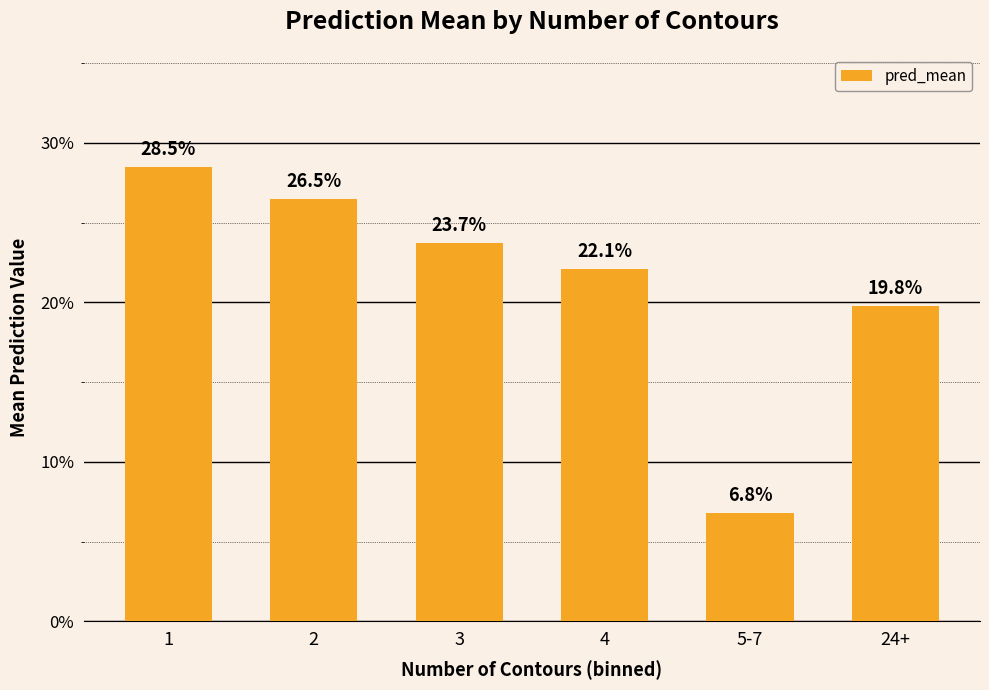

Are the bars horizontal?

No